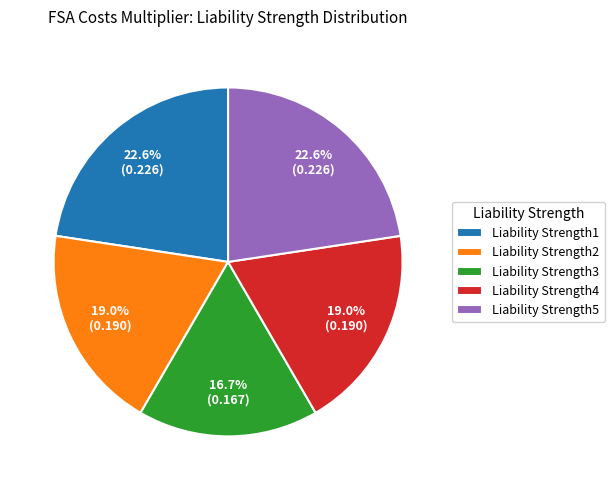

Is there any slice that represents more than half of the pie?

No